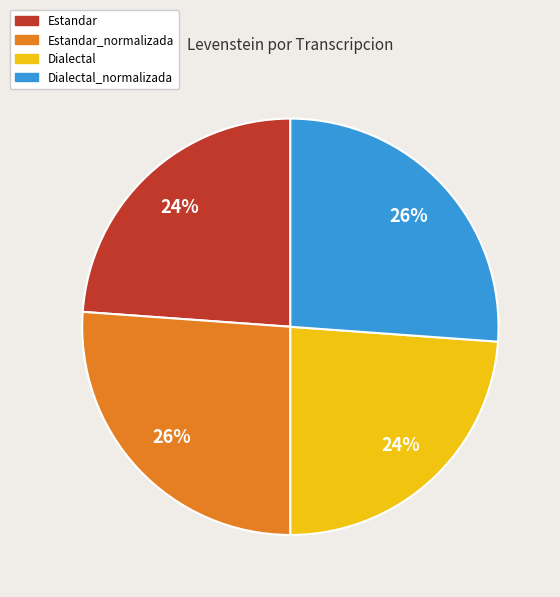

Is Estandar_normalizada the majority of the pie?

No